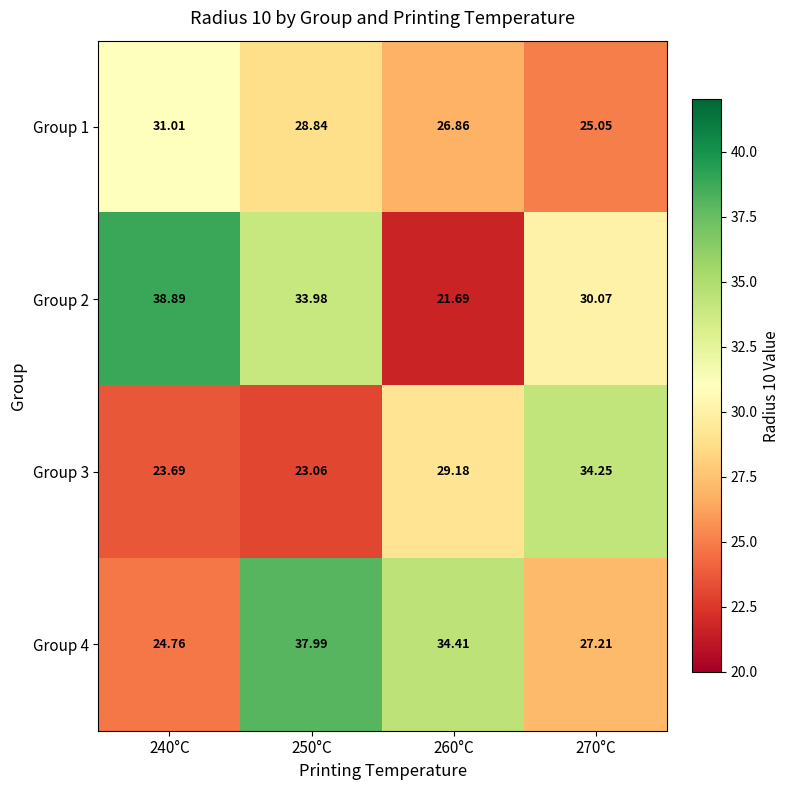

List the series in order of their peak value, highest first.

Group 2, Group 4, Group 3, Group 1